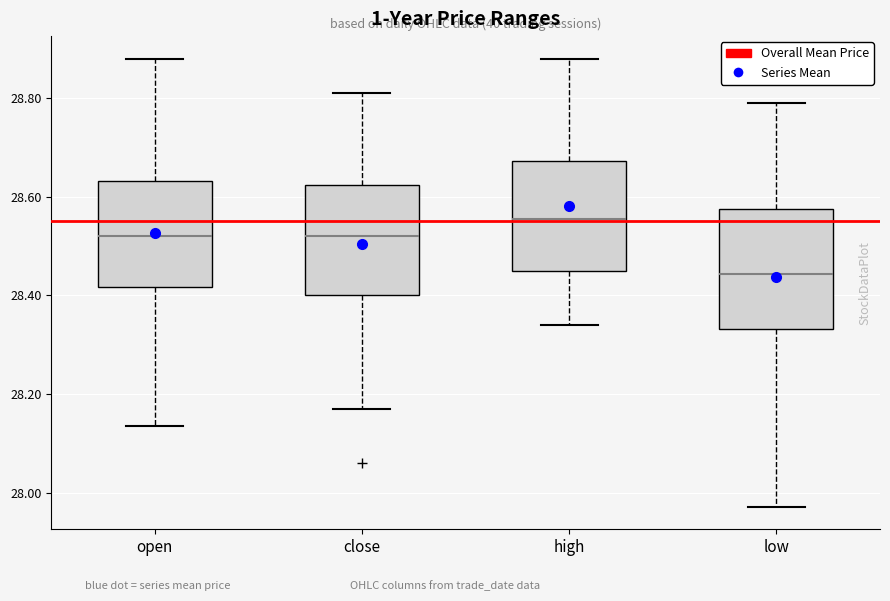

Reading left to right, transcribe this box plot: for each box, give where its median line is, the range the box spans, and where its two whiskers end, as read against the y-axis. The values are not printed on the chart, so give them approximately, as read against the axis.

open: median 28.52, box 28.42 to 28.64, whiskers 28.14 to 28.88
close: median 28.52, box 28.40 to 28.62, whiskers 28.18 to 28.82
high: median 28.56, box 28.46 to 28.68, whiskers 28.34 to 28.88
low: median 28.44, box 28.34 to 28.58, whiskers 27.98 to 28.80